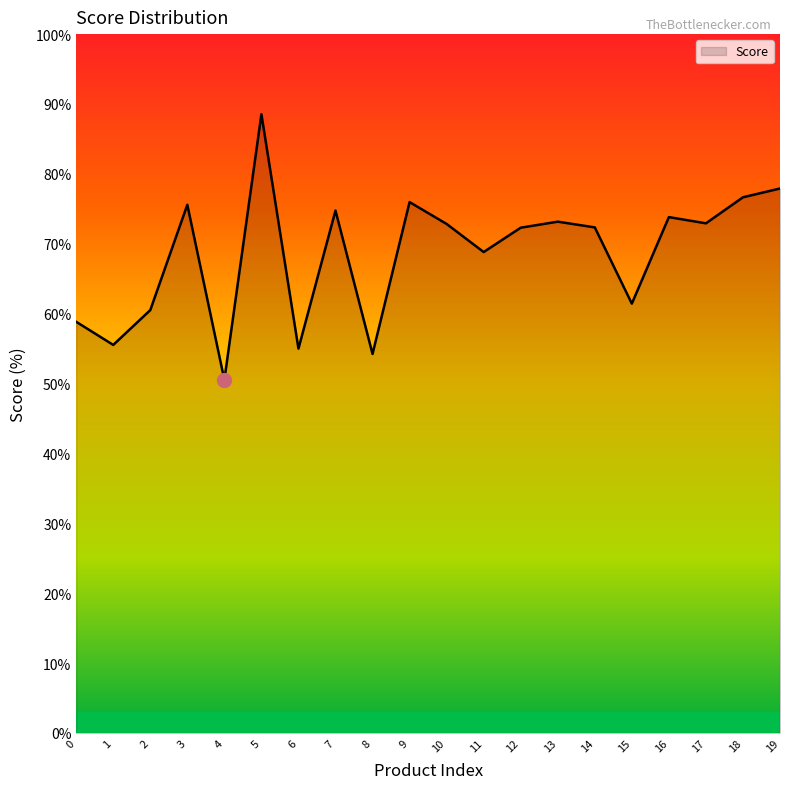

What is the difference between the values at 6 and 17?

17.9